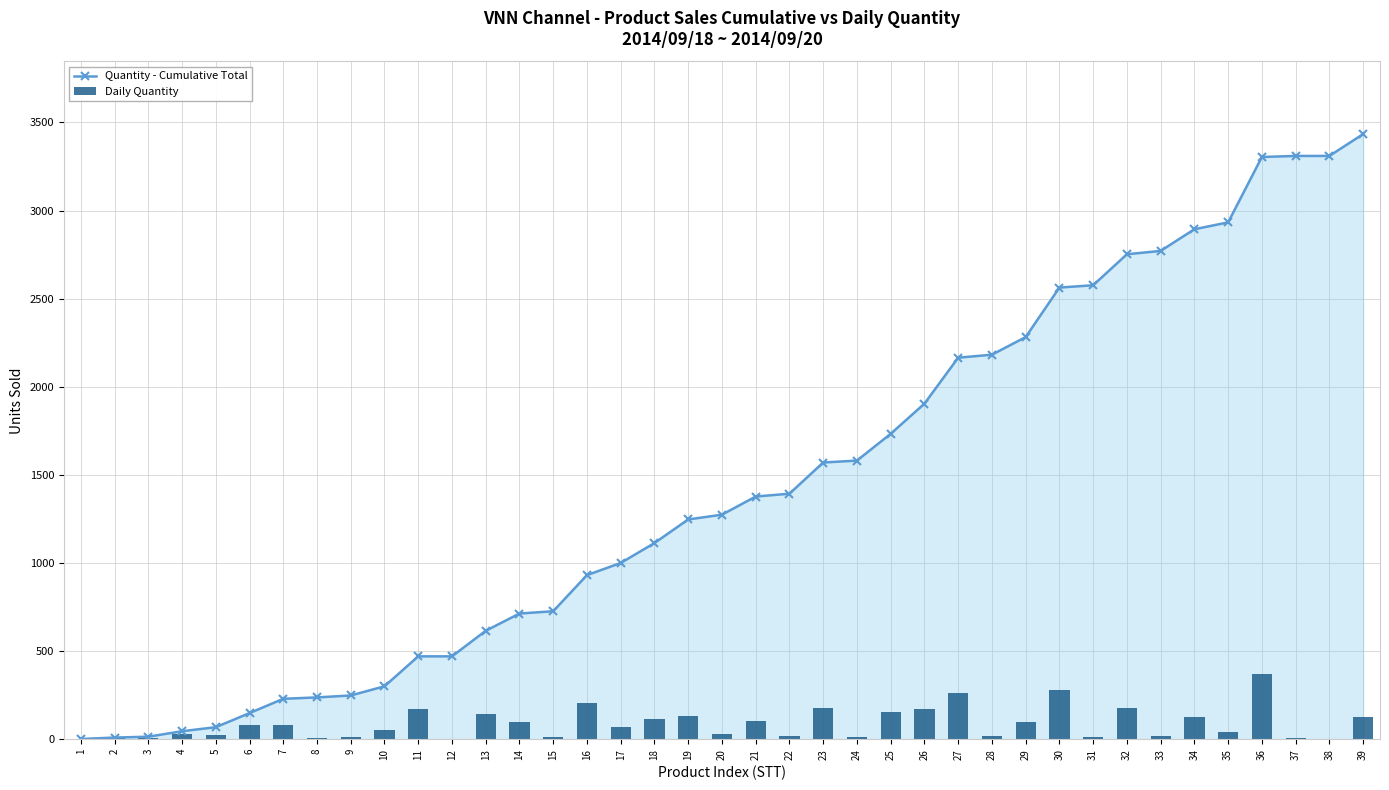

At which label does Daily Quantity reach its minimum?

12